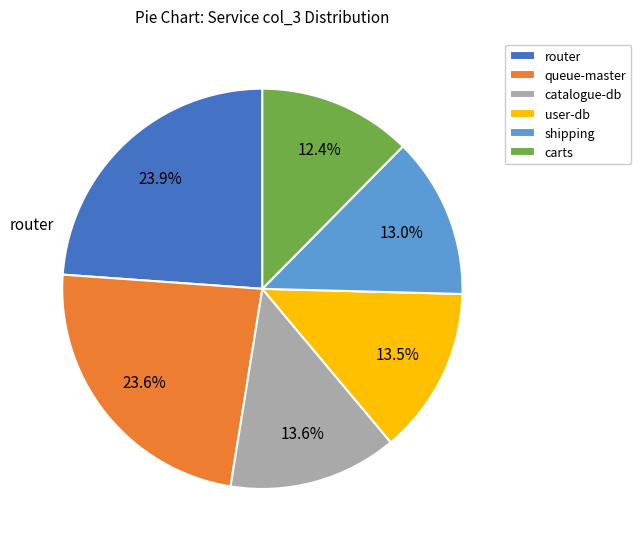

What is the ratio of the value at carts to the value at catalogue-db?

0.9